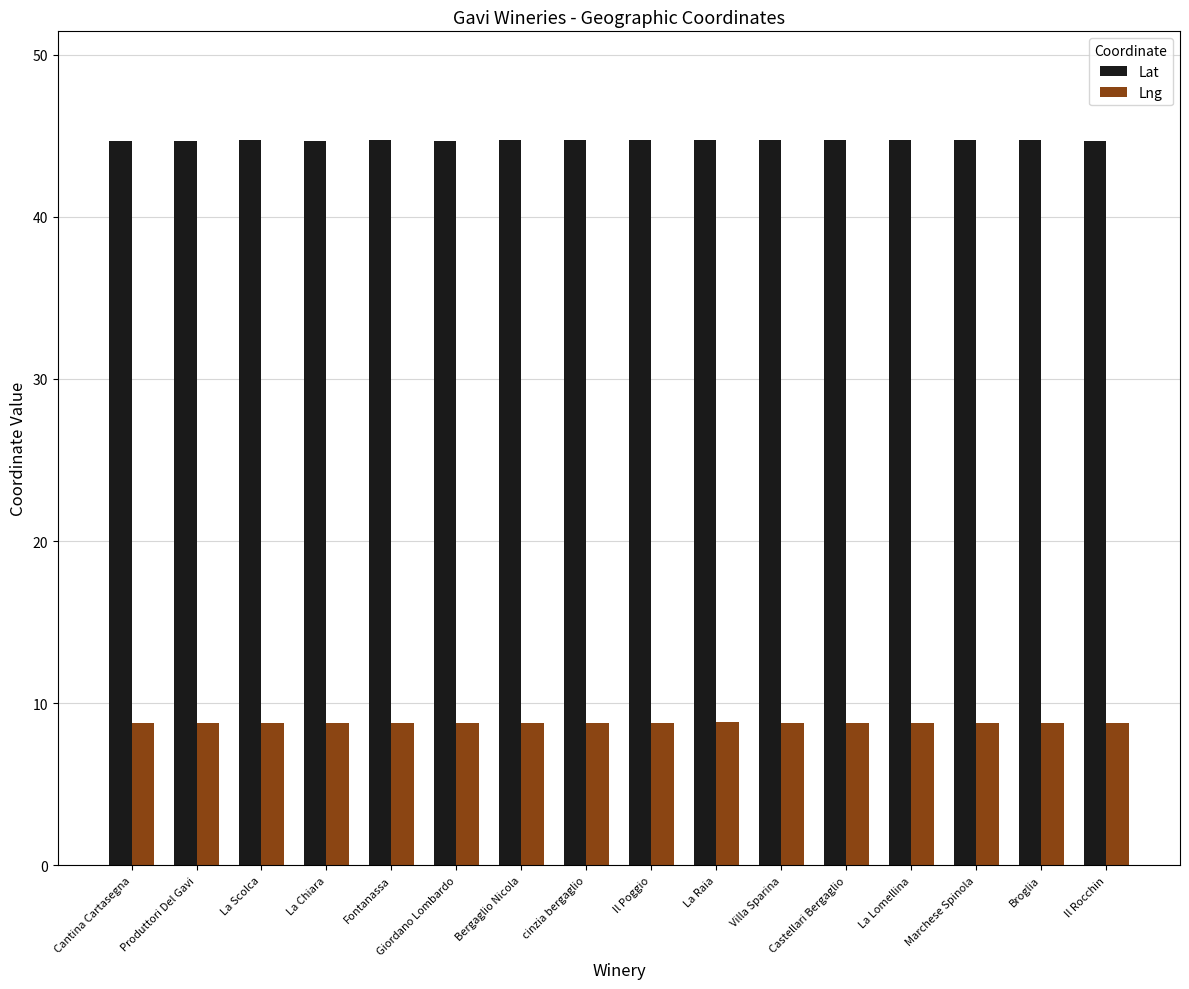

Count the number of categories in the chart.

16